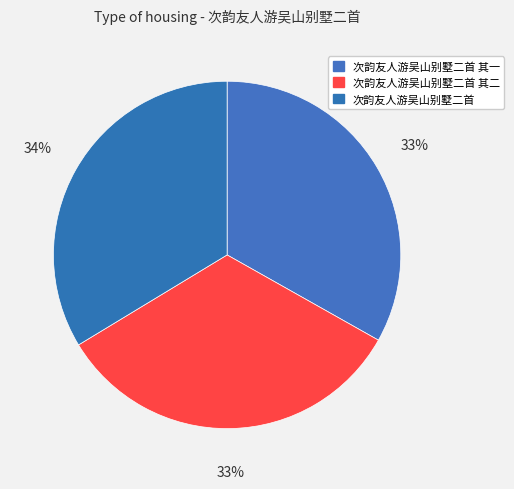

What percentage do 次韵友人游吴山别墅二首 其二 and 次韵友人游吴山别墅二首 together represent?

66.8%